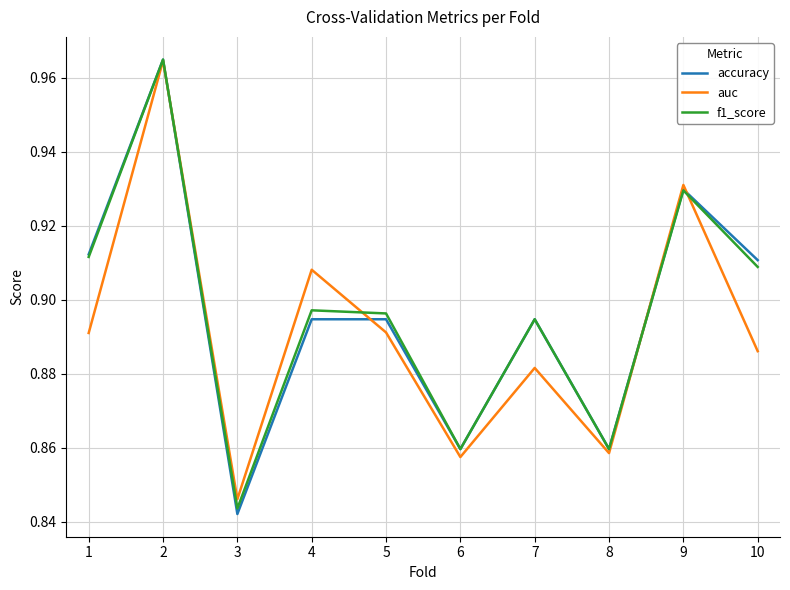

Which series has the largest range (max minus min)?

accuracy